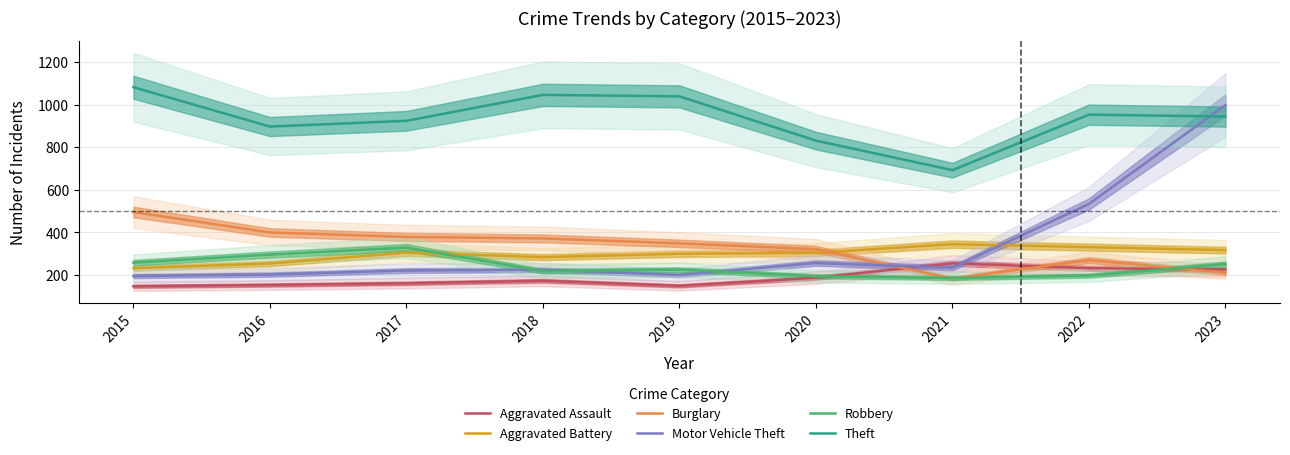

Where does the Aggravated Assault series first go above 173?

2020